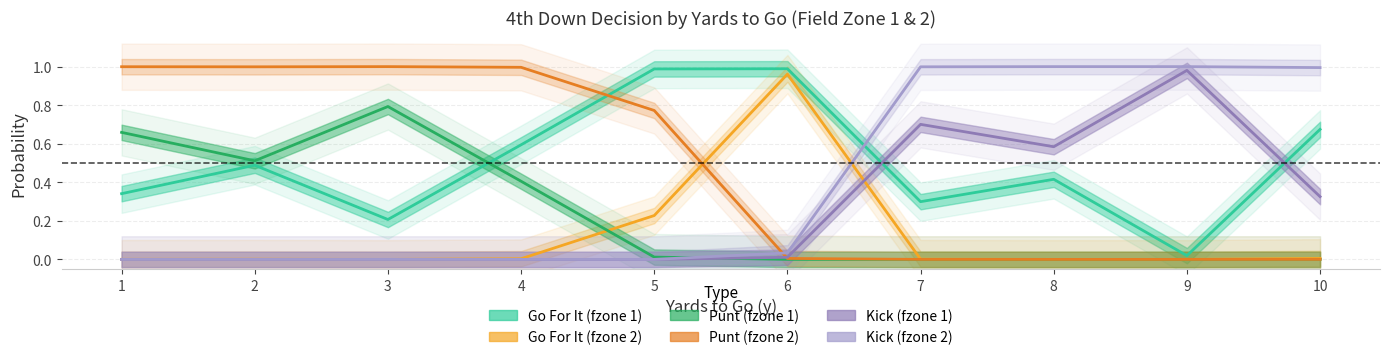

Between 5 and 8, which series saw the biggest shift?

kick_fzone2